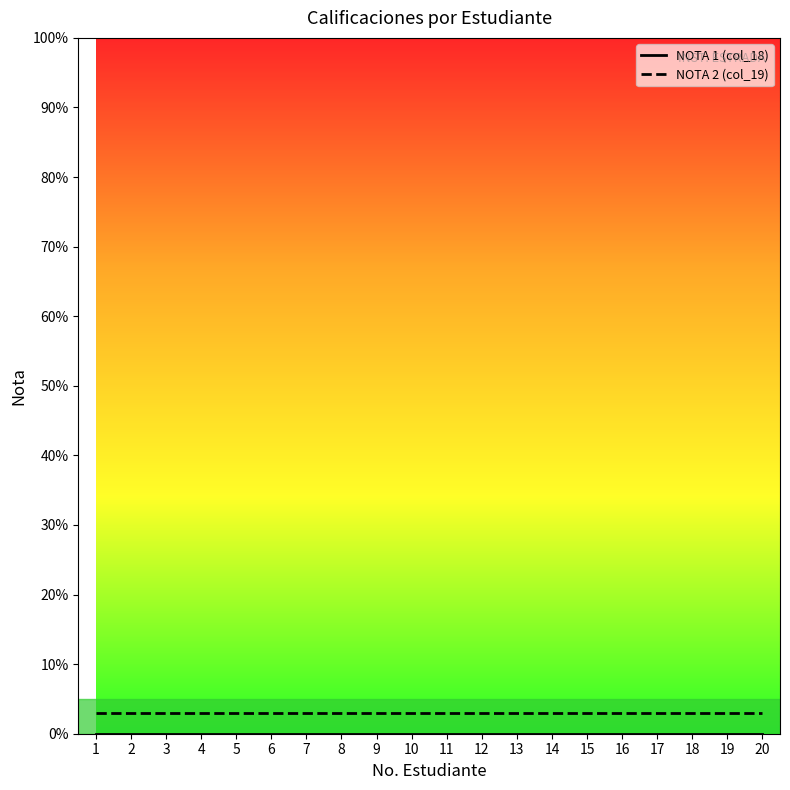

Is it true that NOTA 2 (col_19) equals 3 at 2?

True